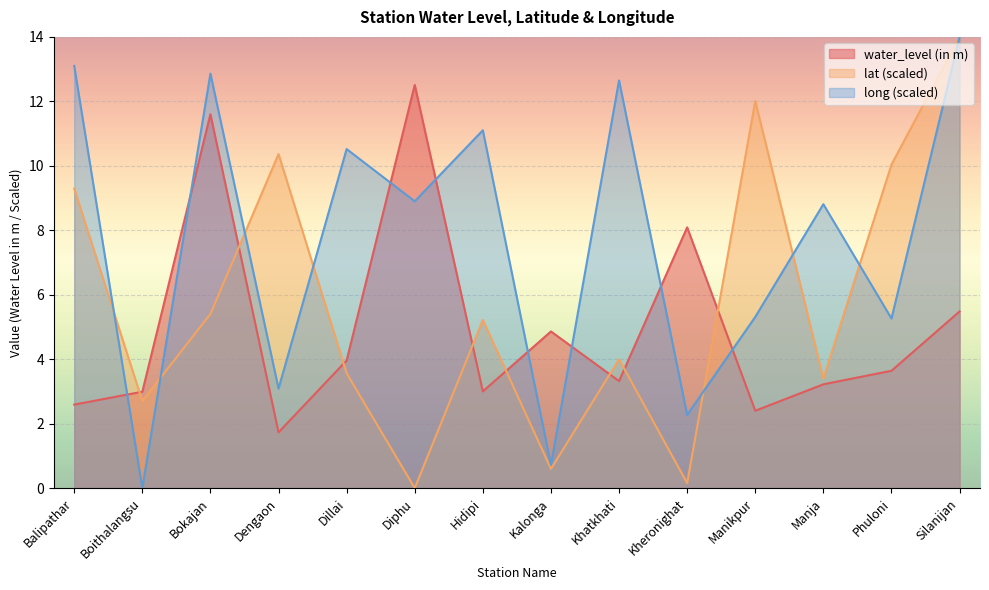

The value of water_level (in m) at Bokajan is 11.6. True or false?

True